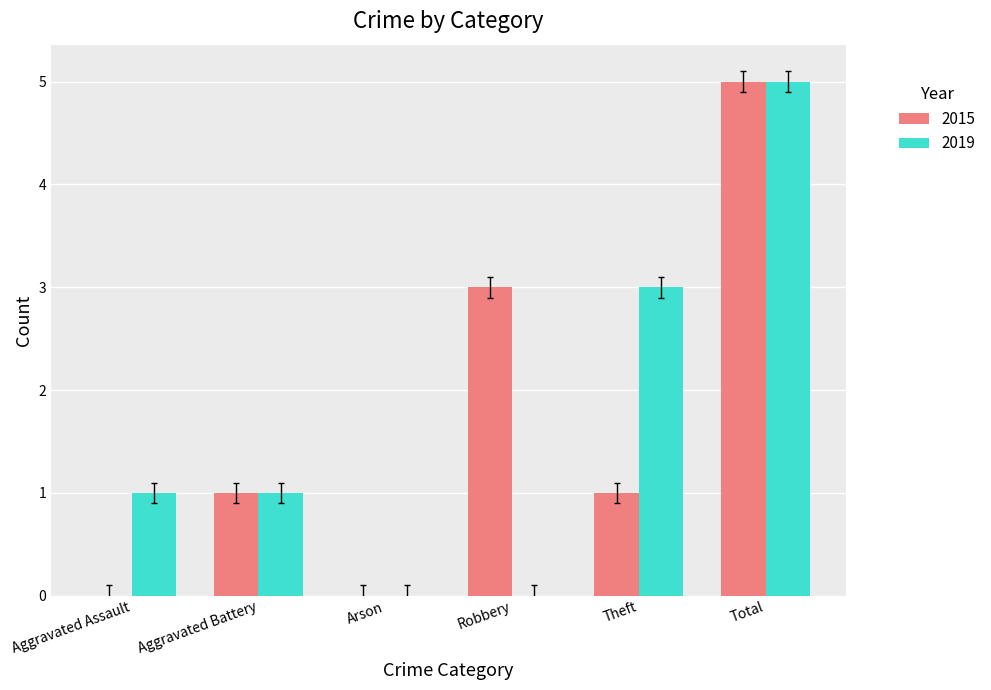

The value of 2015 at Total is 5. True or false?

True